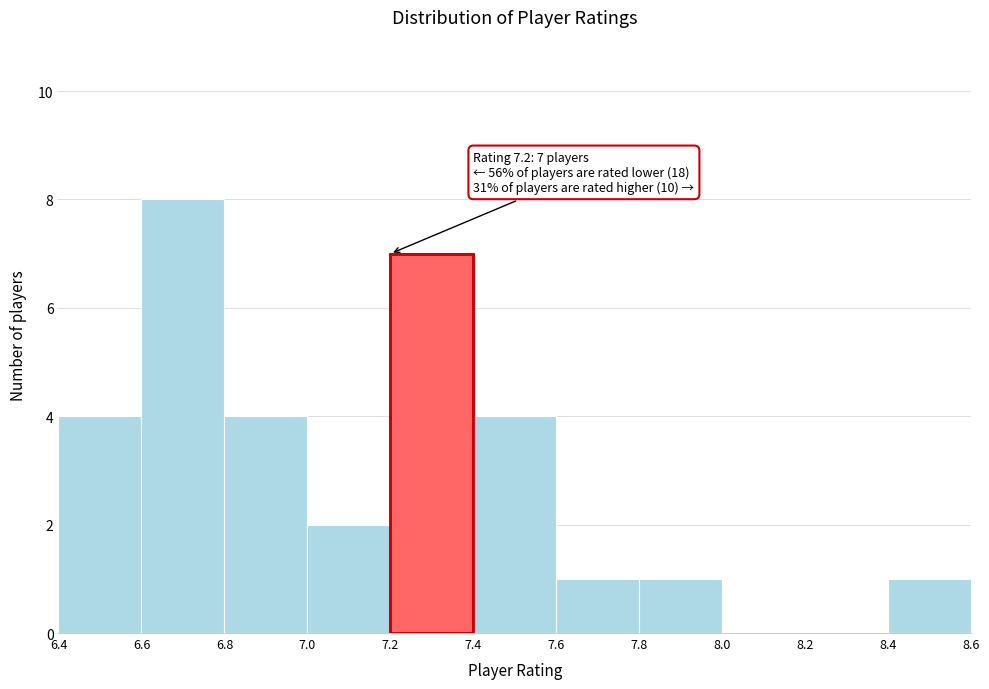

Which range on the x-axis has the tallest bar?

6.6 to 6.8